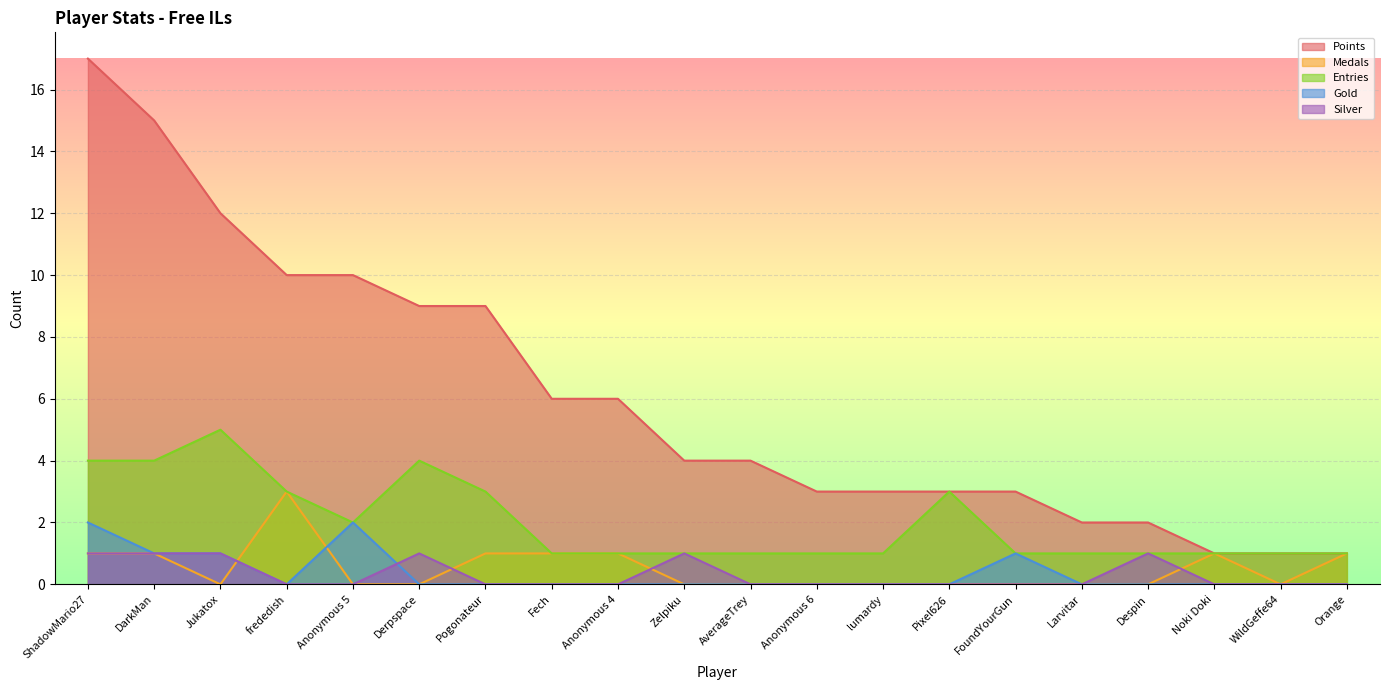

How many values in Silver are above zero?

6